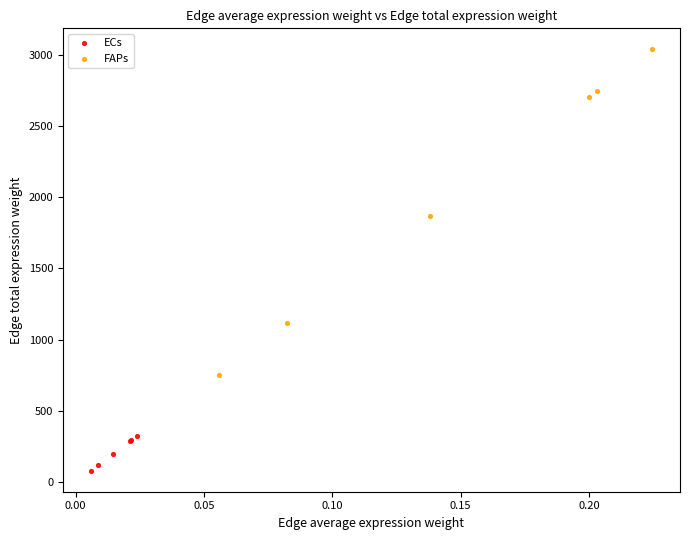

Which series reaches the minimum Y coordinate?

ECs